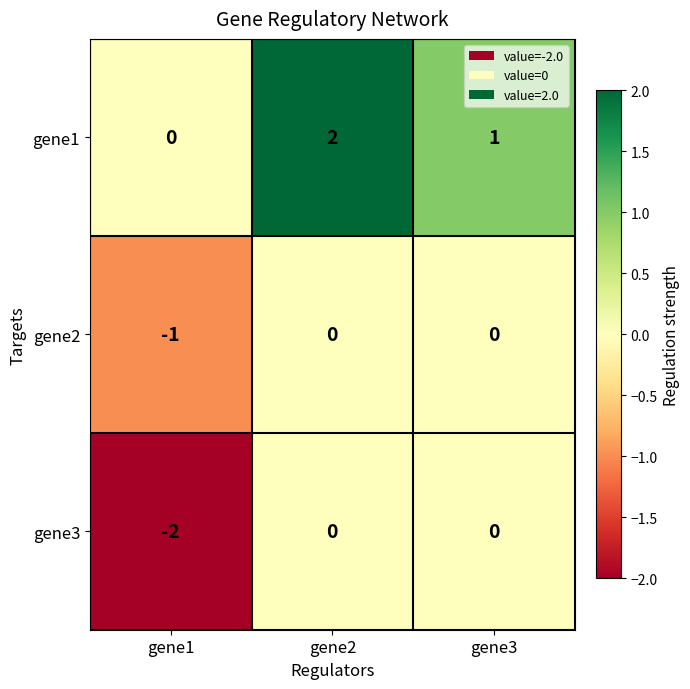

Which category has the lowest value across all series?

gene1